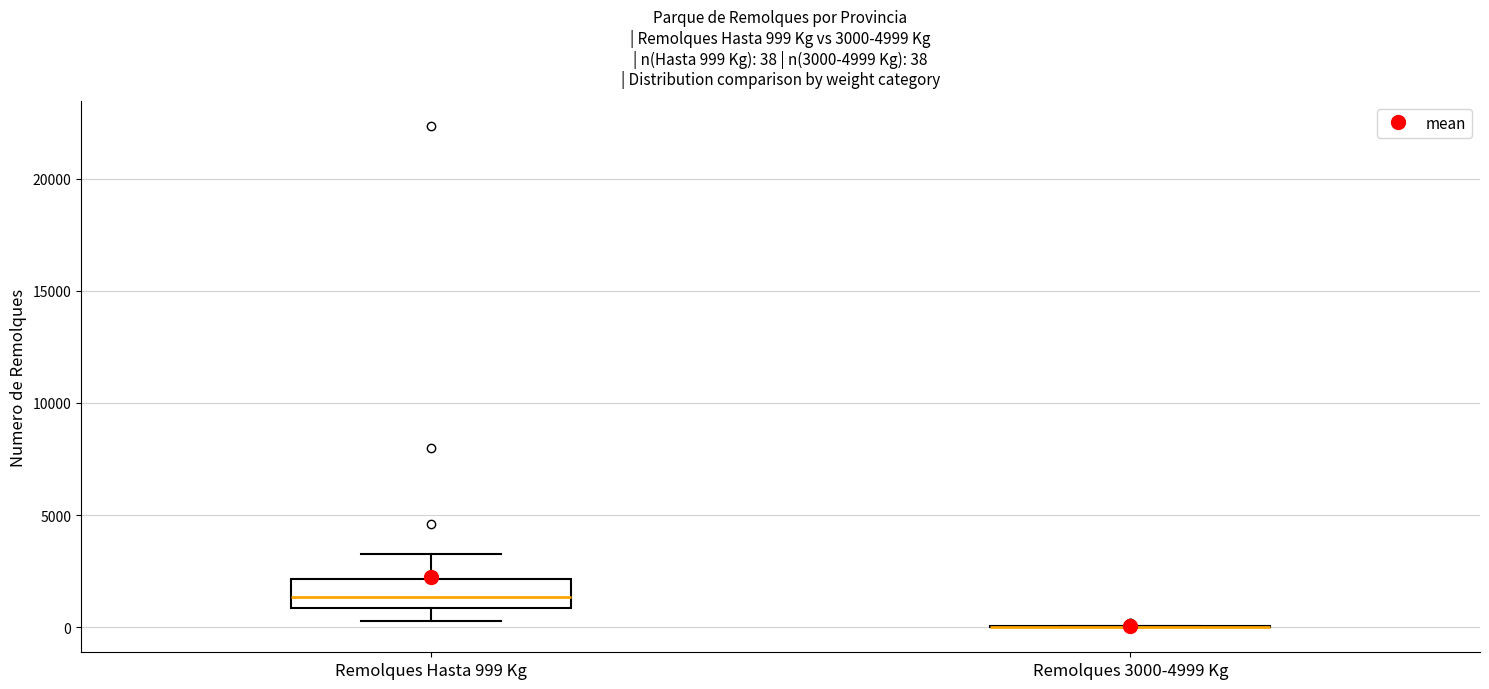

Comparing the boxes themselves (not the whiskers), which one is the tallest?

Remolques Hasta 999 Kg